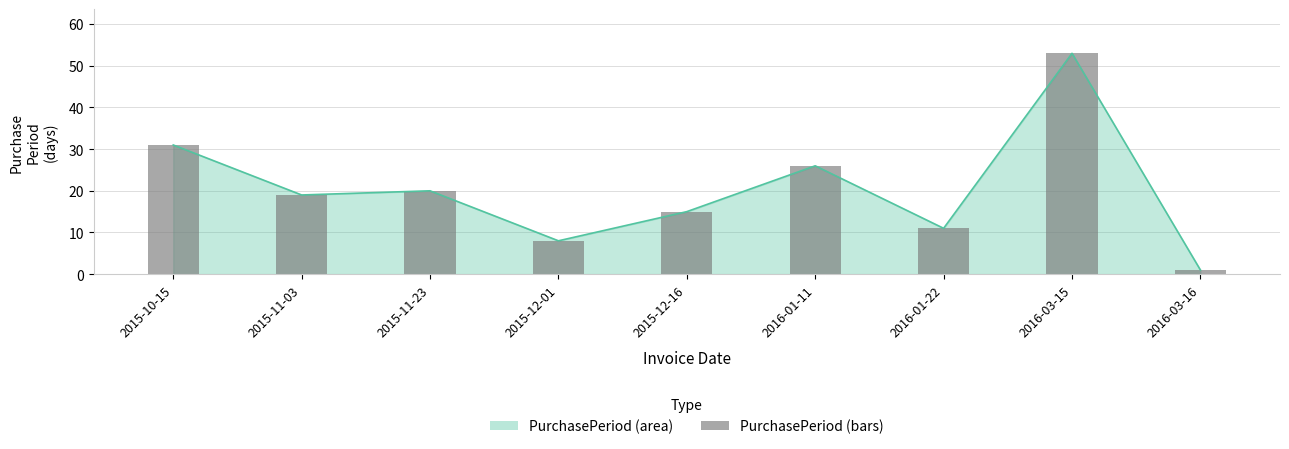

What is the maximum value shown in the chart?

53